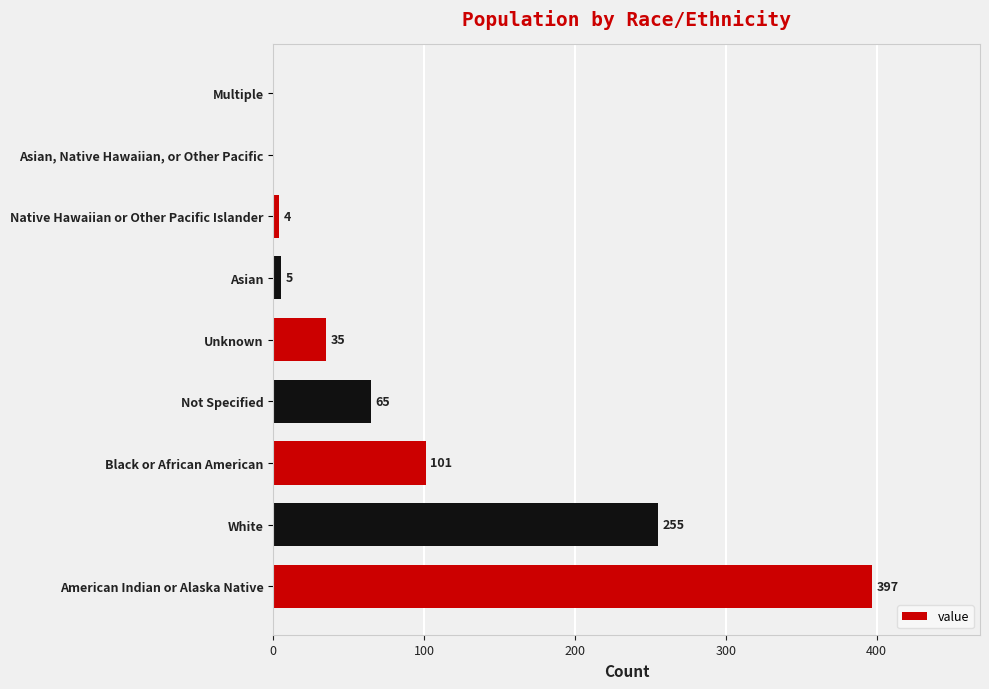

What is the sum of all values?

862